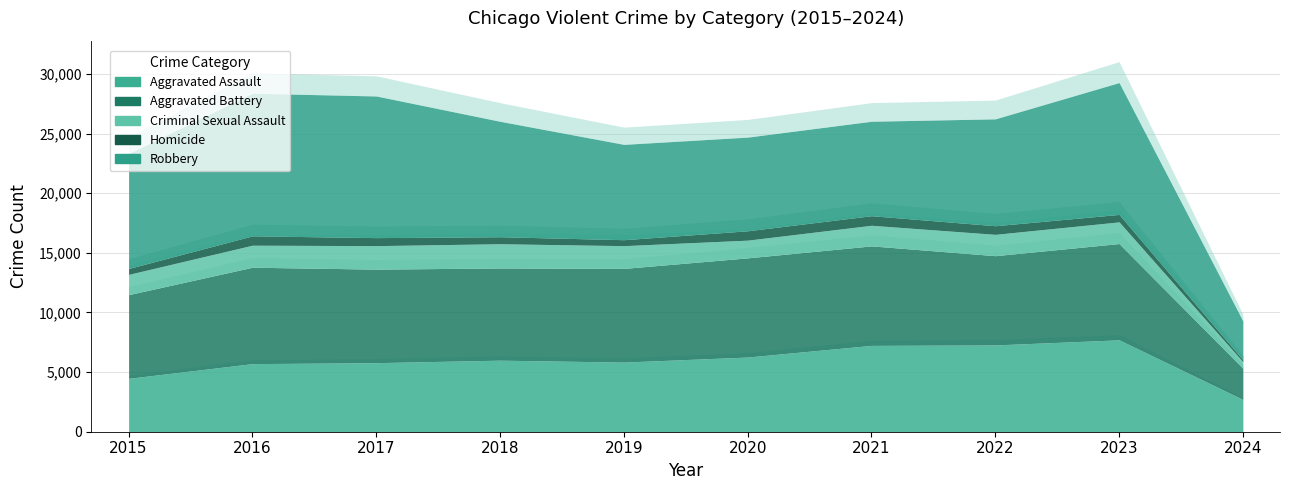

What is the sum of all Aggravated Battery values?

73388